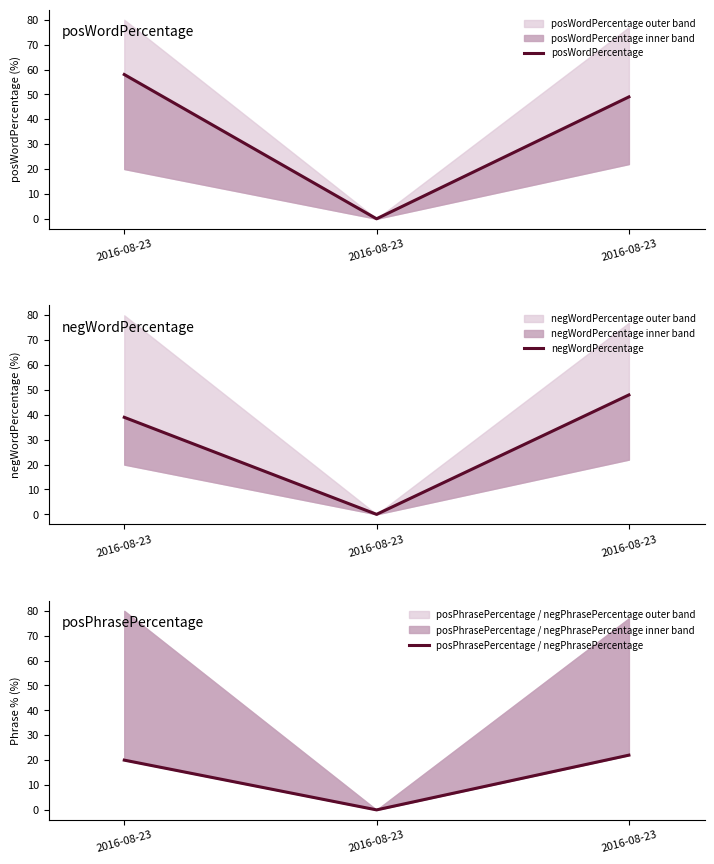

How many lines are shown in the chart?

3